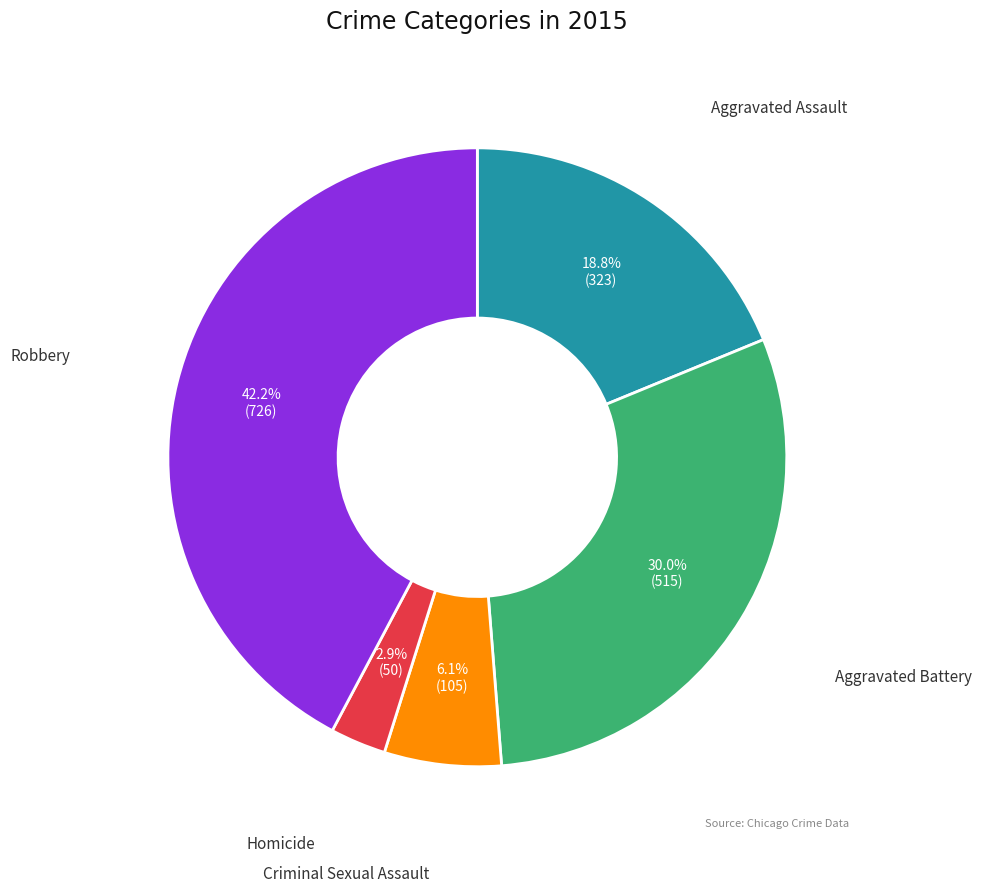

How many slices are in this pie chart?

5